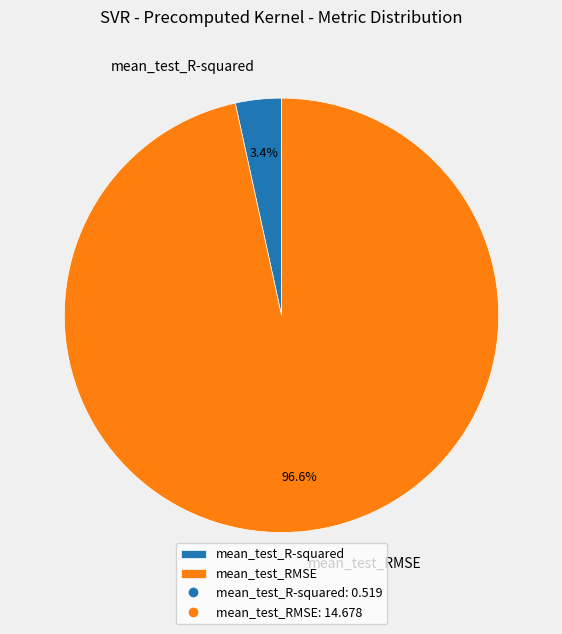

How many slices are in this pie chart?

2